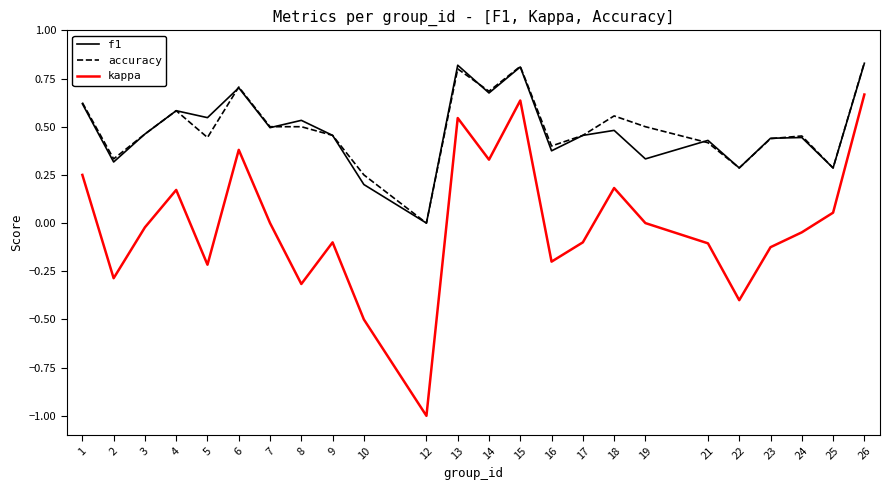

True or false: f1 and kappa cross at least once.

False